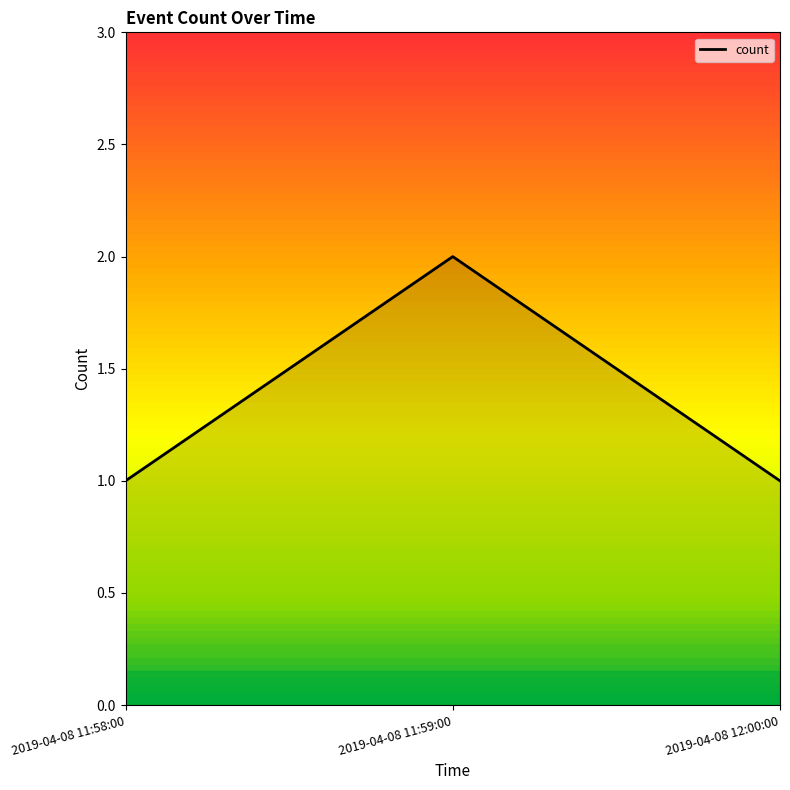

What position from the right is 2019-04-08 11:59:00?

2